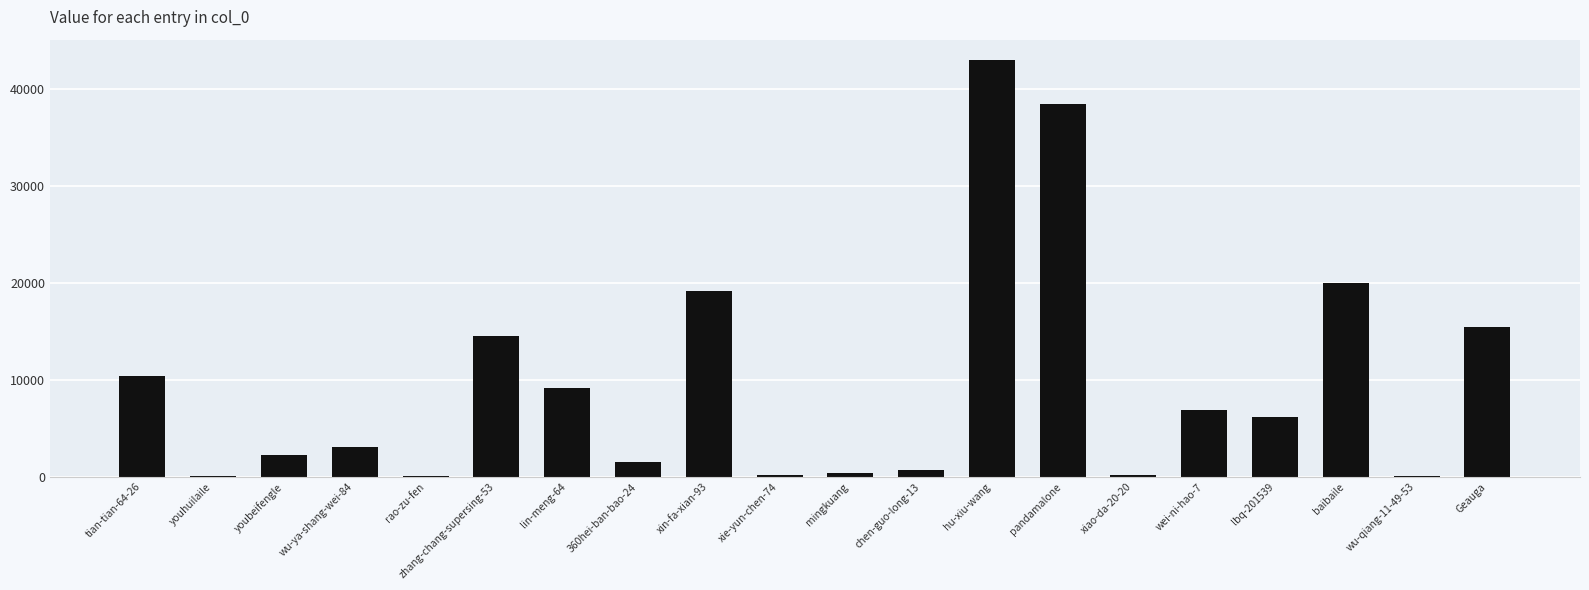

What is the maximum value shown in the chart?

42965